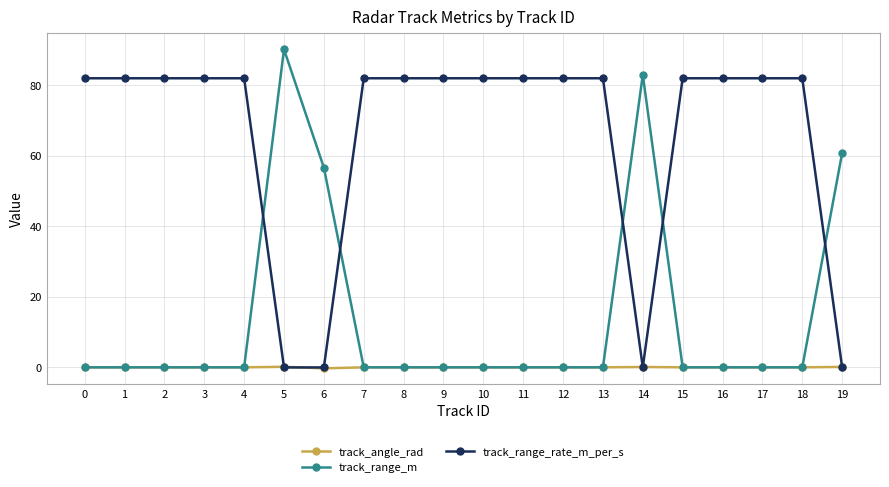

True or false: track_range_rate_m_per_s and track_range_m intersect in this chart.

True